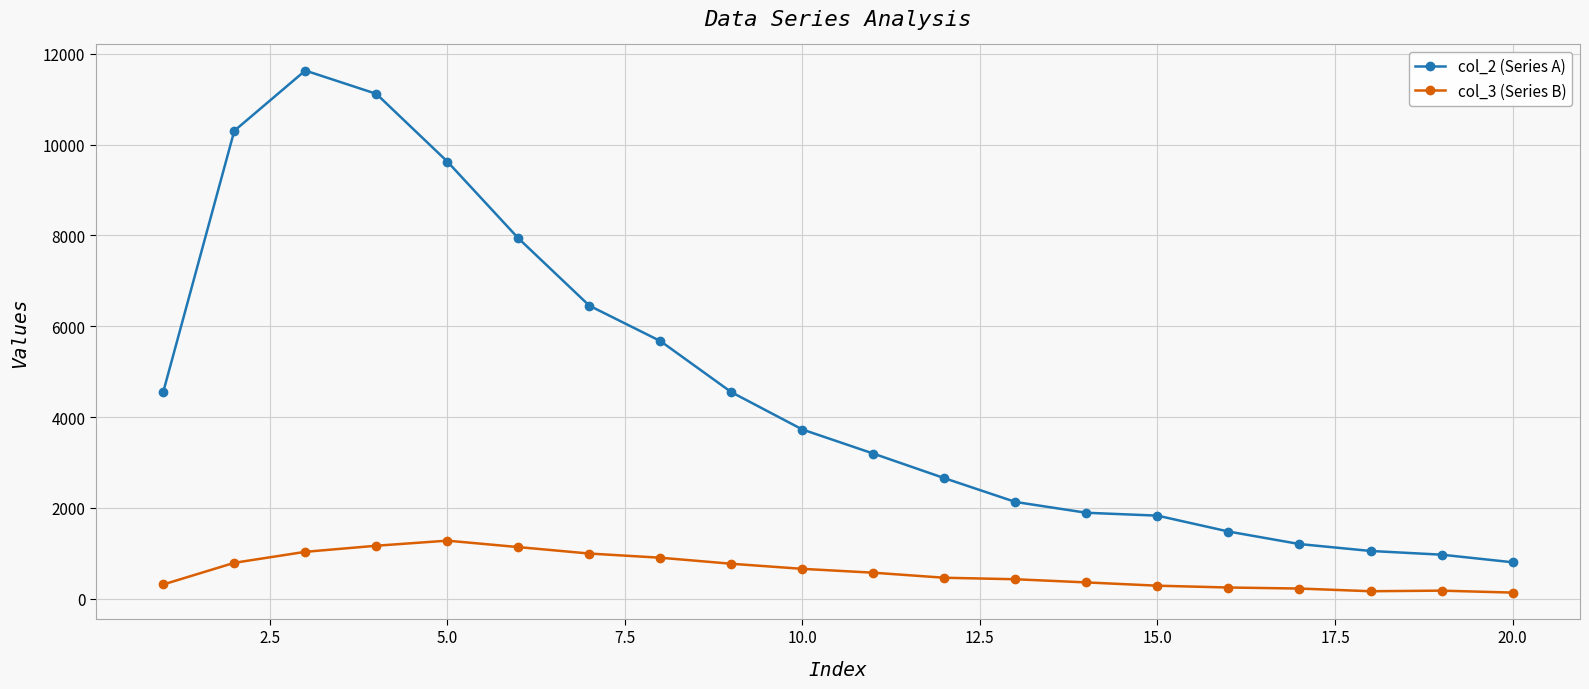

Rank the series by their maximum value, from lowest to highest.

col_3 (Series B), col_2 (Series A)